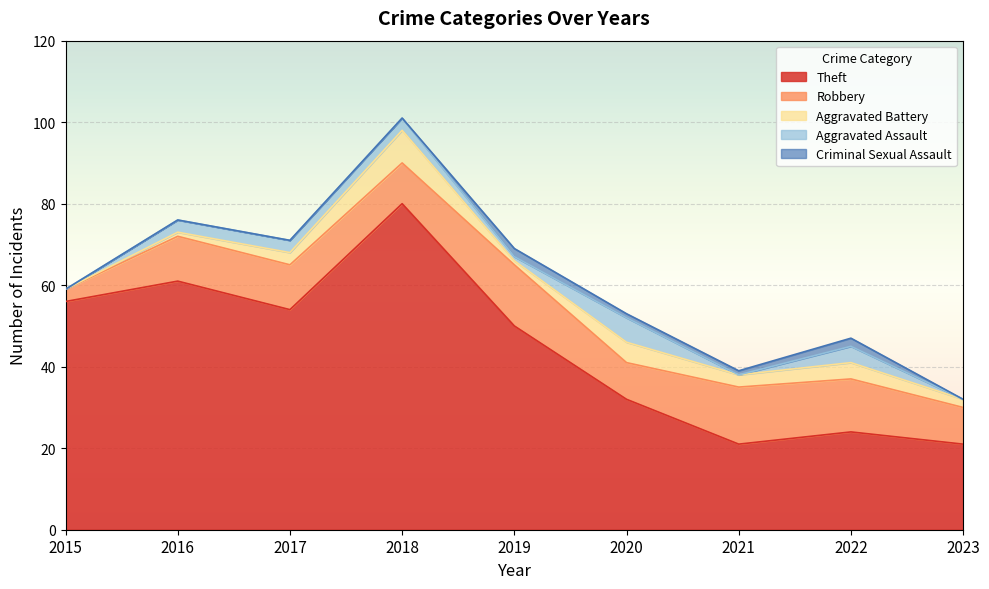

True or false: Aggravated Assault and Theft intersect in this chart.

False